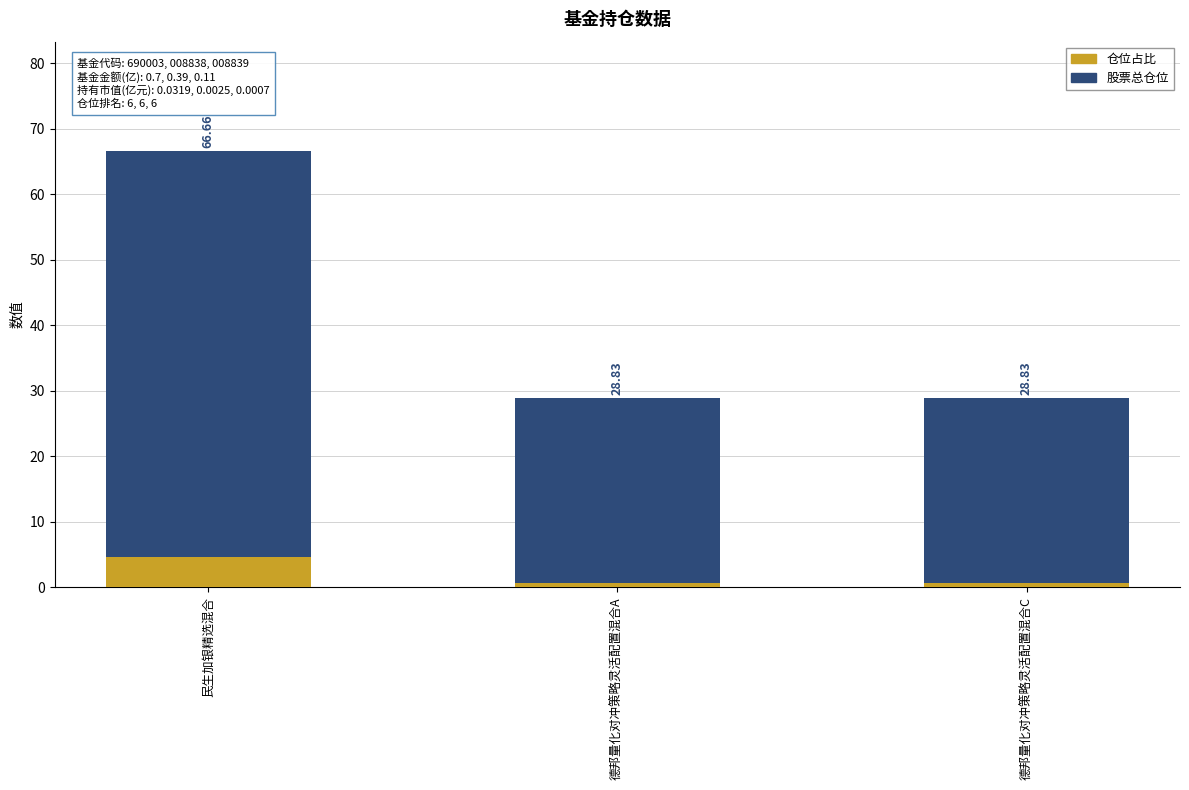

How many bars are there in total?

6